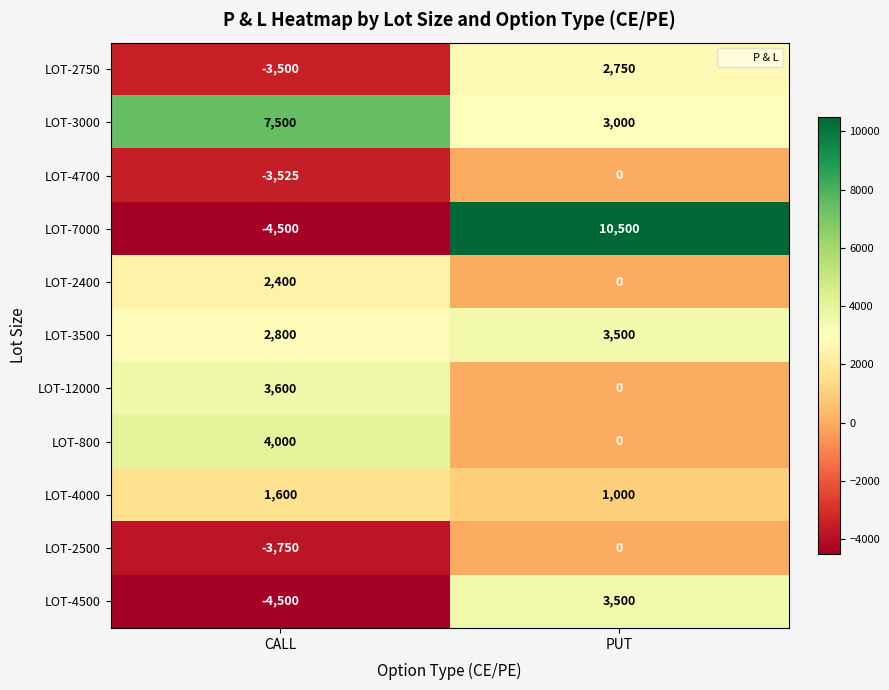

What is the sum of the LOT-2750 values at PUT and CALL?

-750